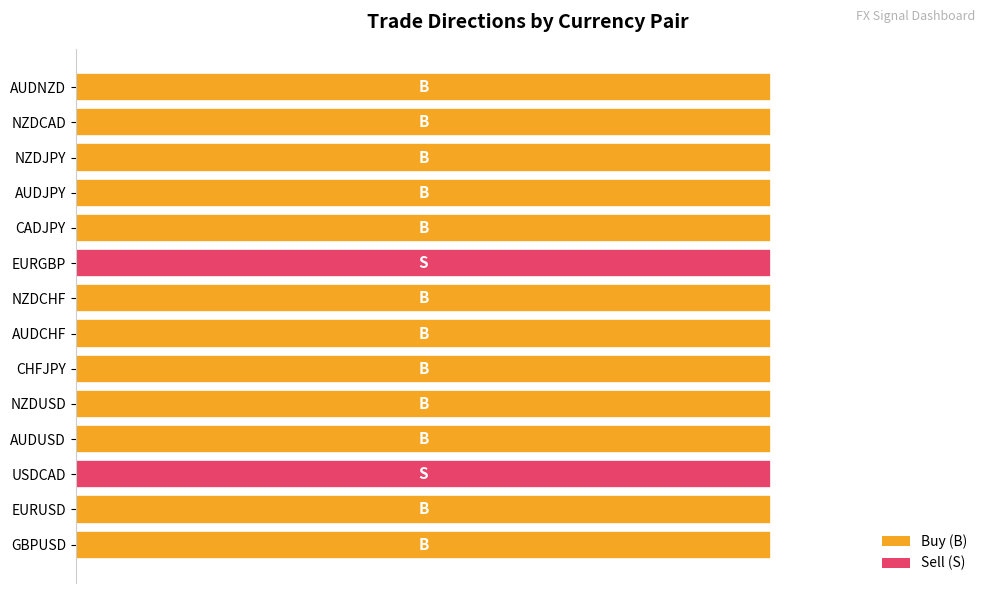

What value does the B series have at AUDJPY?

1